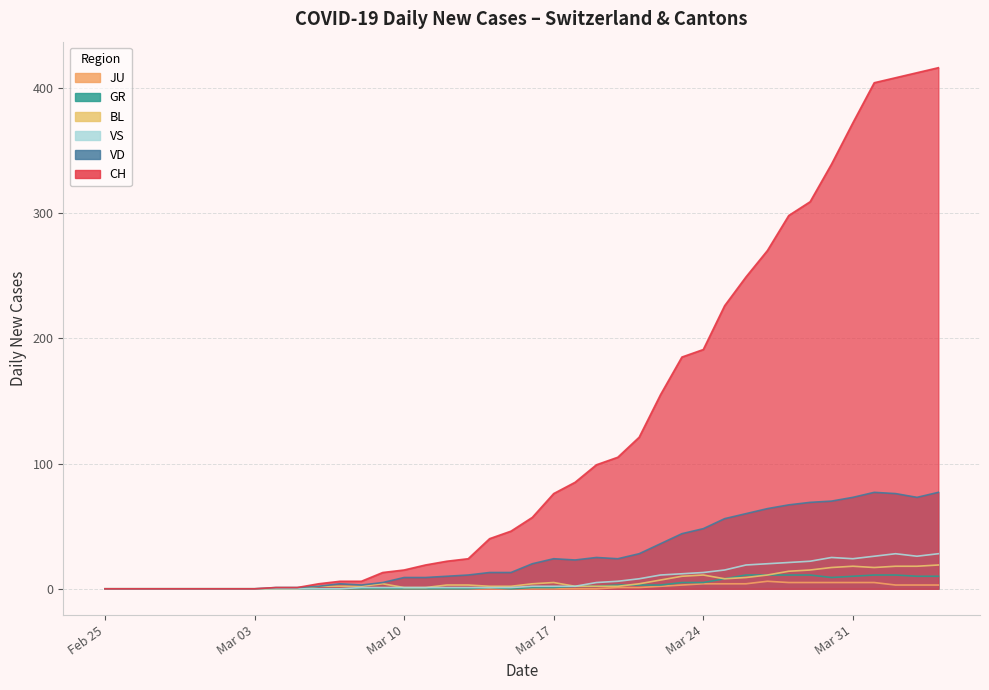

Which has a higher value, 2020-03-15 or 2020-03-08?

2020-03-15